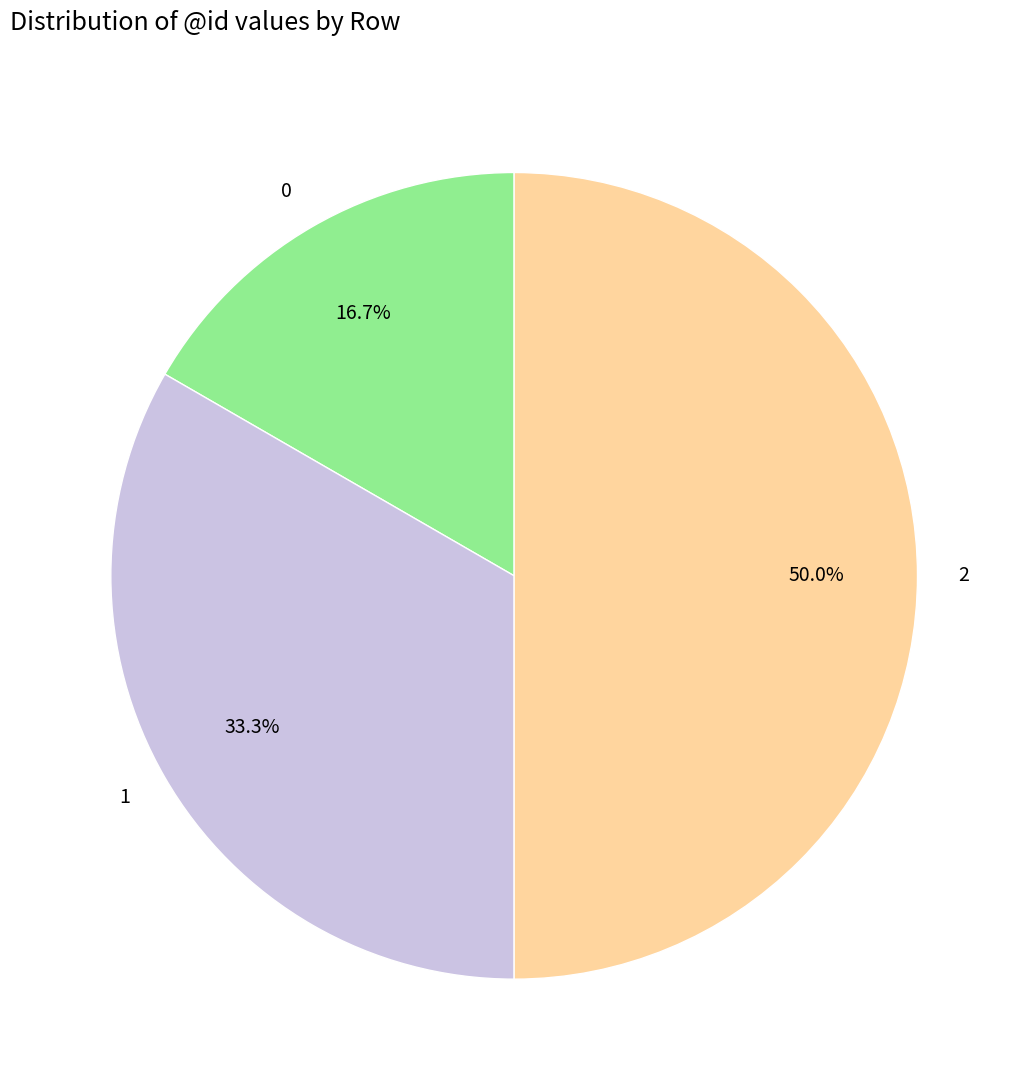

How many segments does this pie chart have?

3